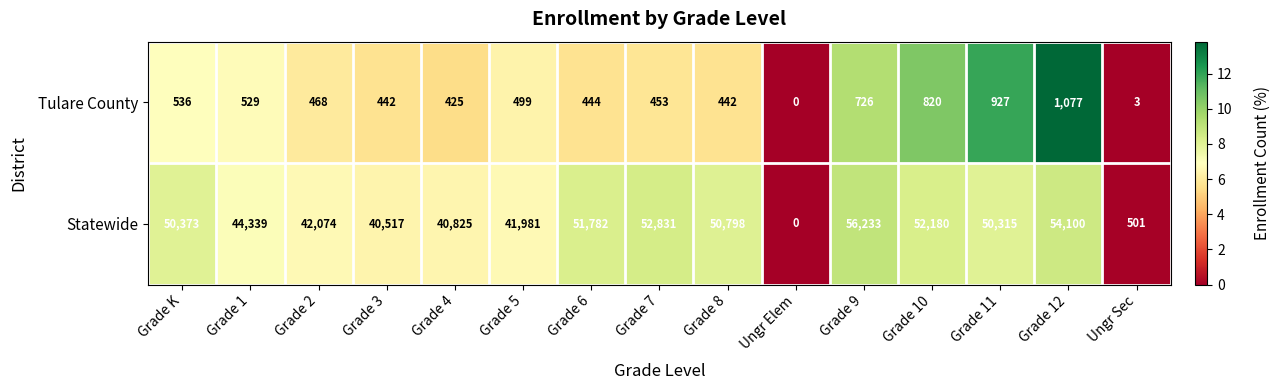

What is the difference between the maximum and second lowest values in the Statewide series?

55732